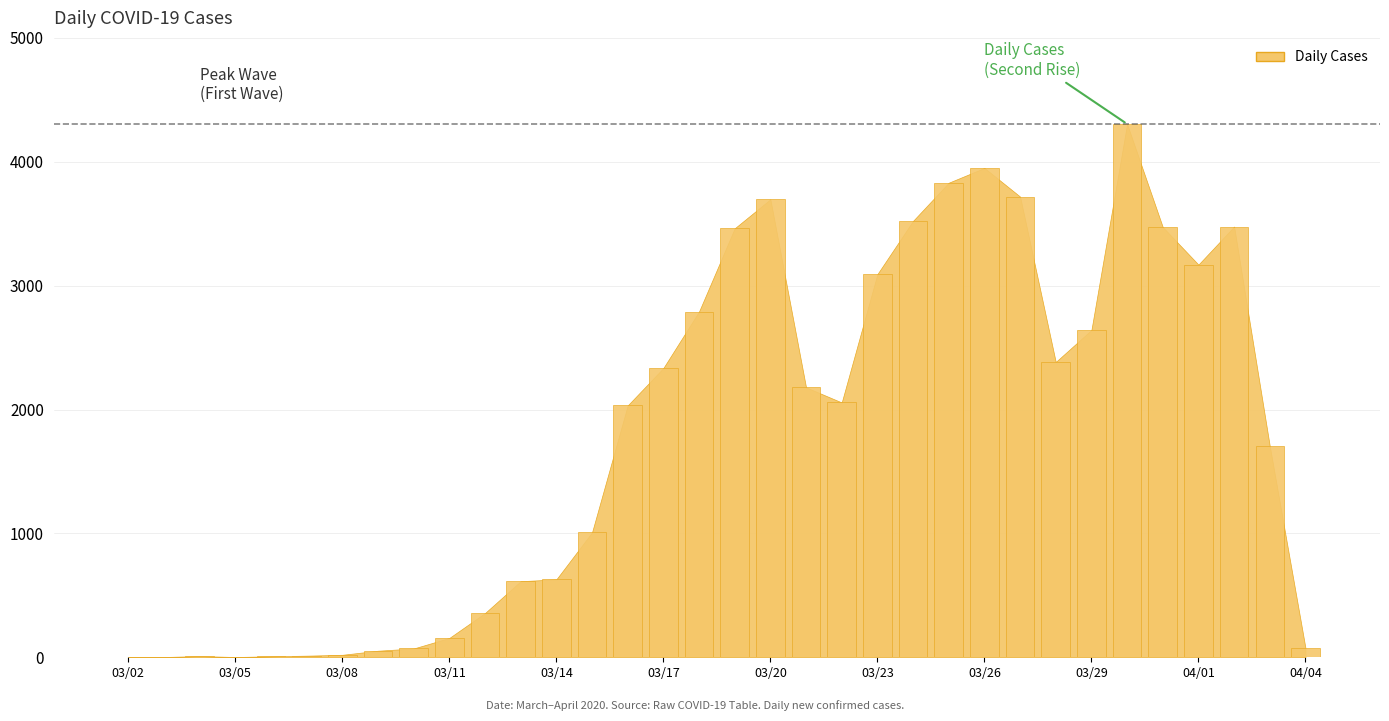

Reading left to right, what are all the values shown in this chart?

2020-03-02=1	2020-03-03=2	2020-03-04=10	2020-03-05=2	2020-03-06=8	2020-03-07=13	2020-03-08=20	2020-03-09=53	2020-03-10=71	2020-03-11=156	2020-03-12=357	2020-03-13=614	2020-03-14=629	2020-03-15=1008	2020-03-16=2033	2020-03-17=2335	2020-03-18=2791	2020-03-19=3463	2020-03-20=3697	2020-03-21=2179	2020-03-22=2057	2020-03-23=3093	2020-03-24=3523	2020-03-25=3831	2020-03-26=3950	2020-03-27=3719	2020-03-28=2384	2020-03-29=2642	2020-03-30=4305	2020-03-31=3473	2020-04-01=3170	2020-04-02=3477	2020-04-03=1705	2020-04-04=76